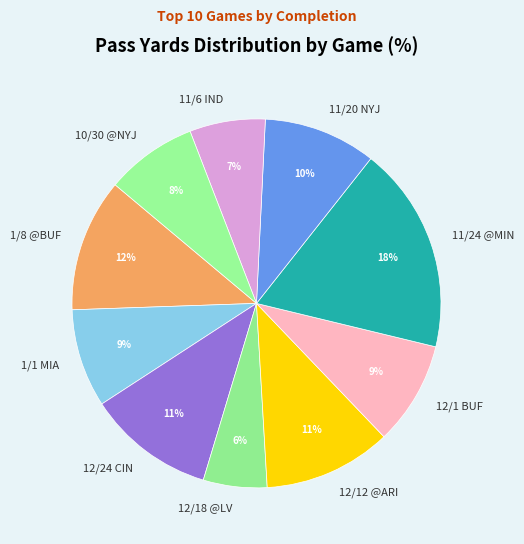

Is the sum of 1/1 MIA and 11/20 NYJ greater than half?

No